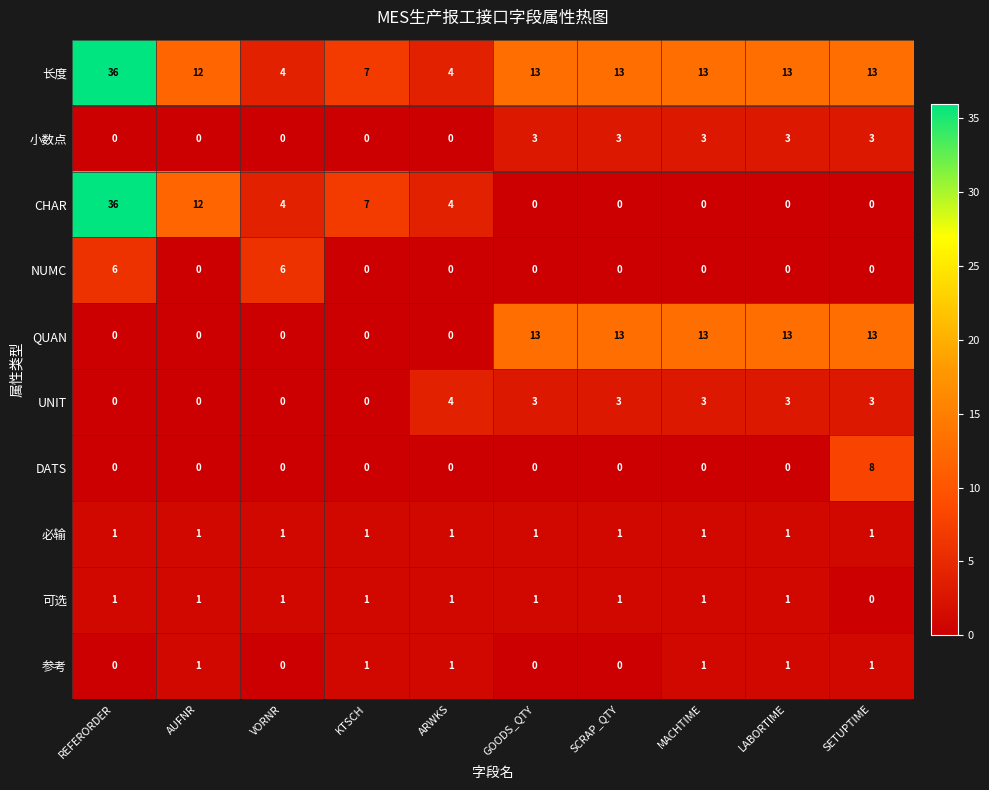

Which label corresponds to the largest value in the chart?

REFERORDER